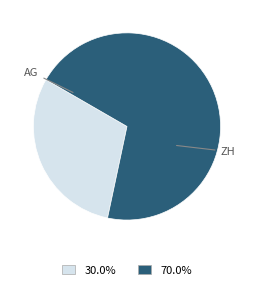

Is there a majority slice in this chart?

Yes